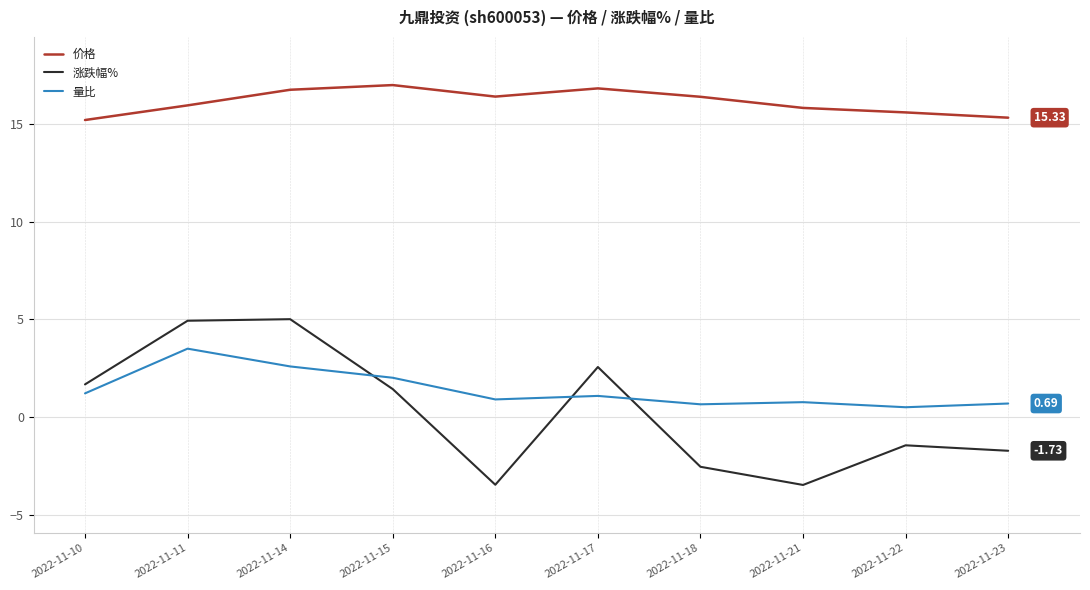

What are all the series names shown in the legend?

价格, 涨跌幅%, 量比